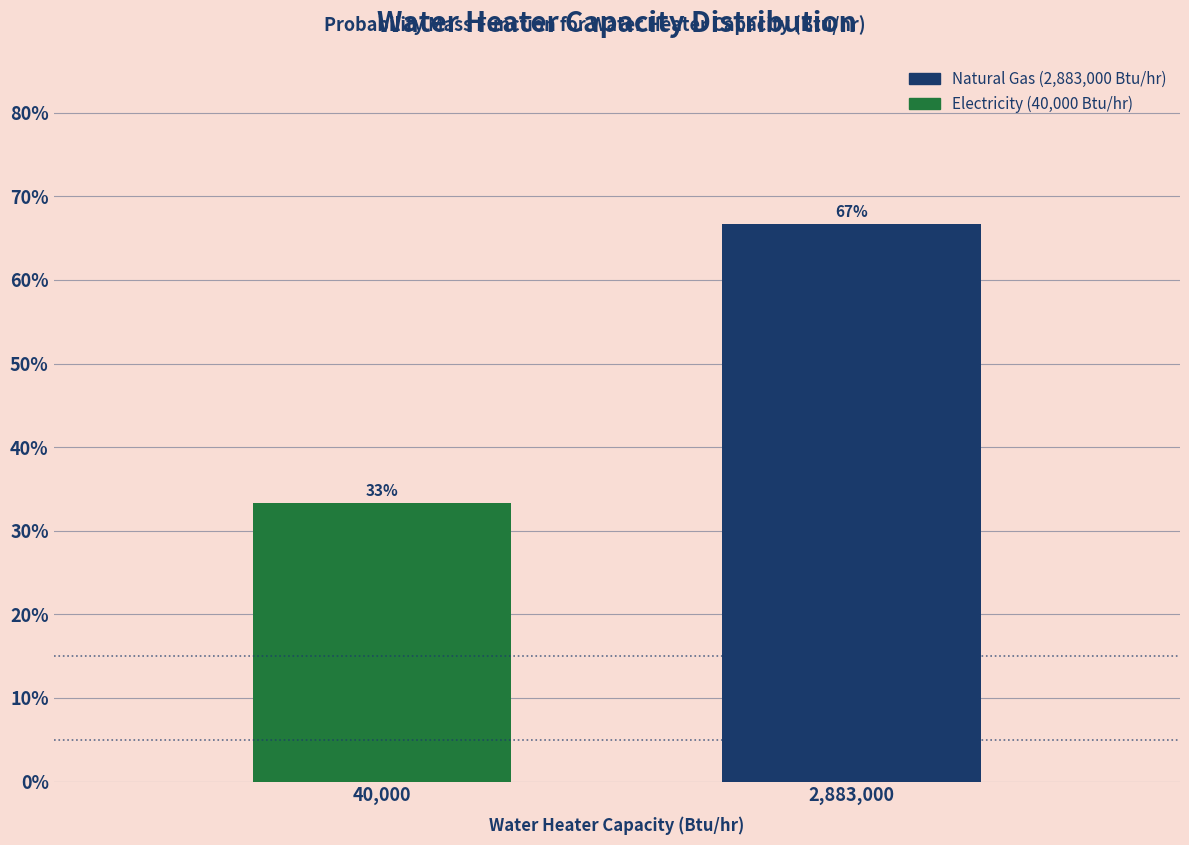

True or false: the data shows 66.7 at 2,883,000.

True